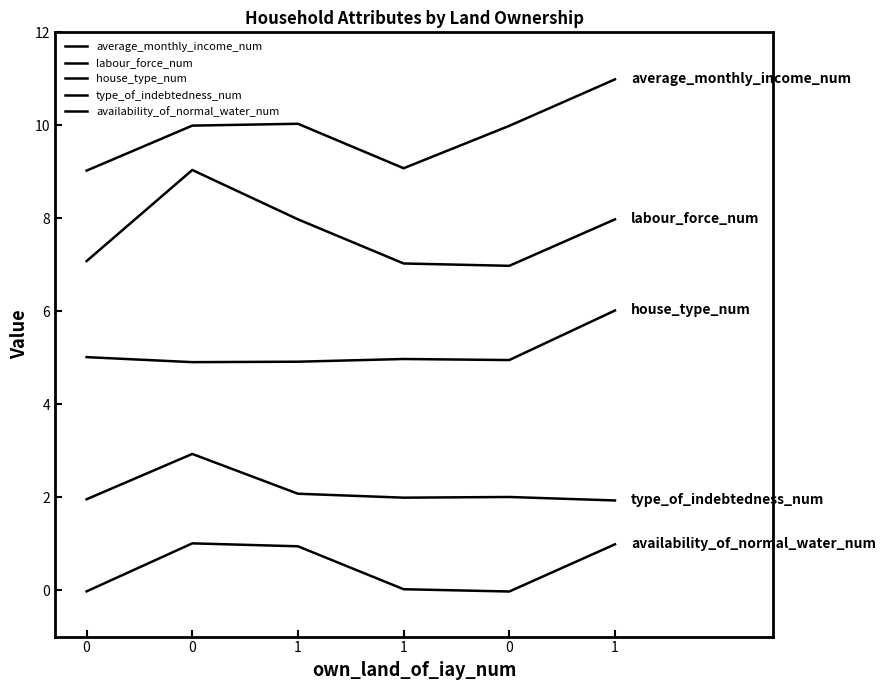

How many lines are shown in the chart?

5